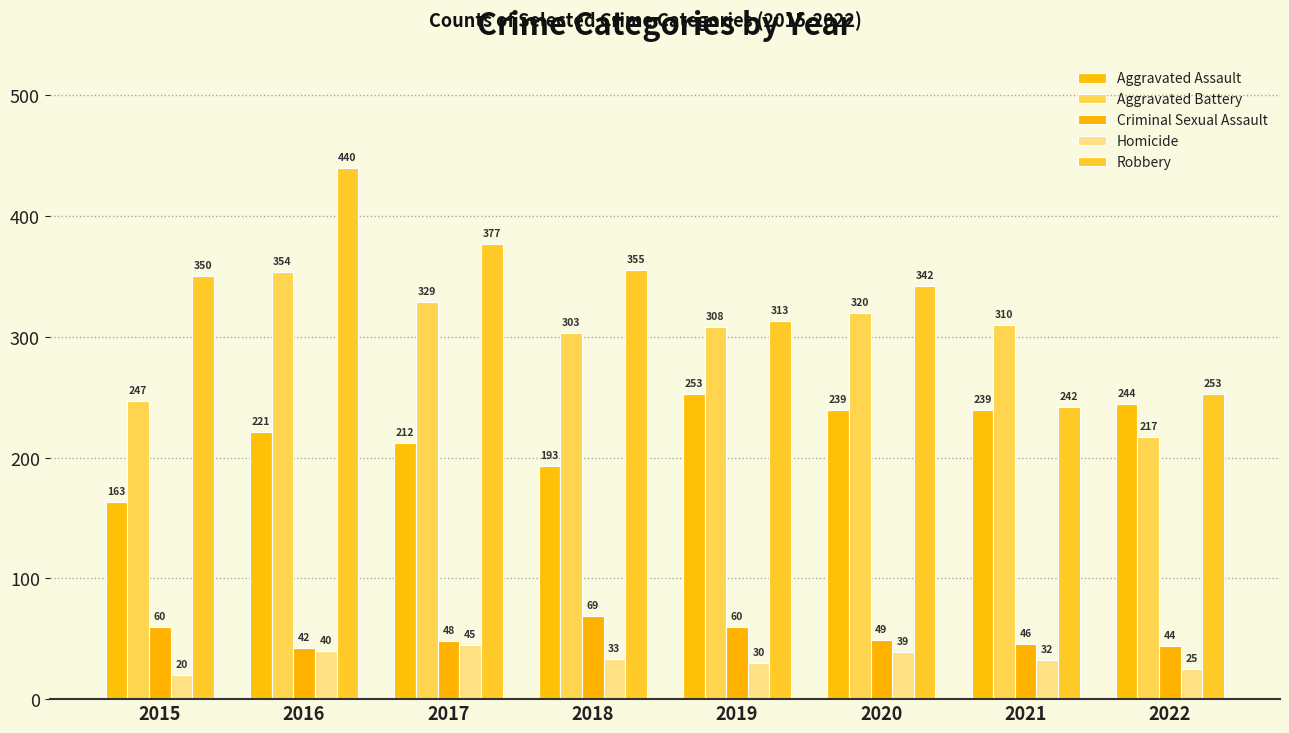

Reading left to right, list all the values displayed in this chart.

Aggravated Assault: 2015=163	2016=221	2017=212	2018=193	2019=253	2020=239	2021=239	2022=244
Aggravated Battery: 2015=247	2016=354	2017=329	2018=303	2019=308	2020=320	2021=310	2022=217
Criminal Sexual Assault: 2015=60	2016=42	2017=48	2018=69	2019=60	2020=49	2021=46	2022=44
Homicide: 2015=20	2016=40	2017=45	2018=33	2019=30	2020=39	2021=32	2022=25
Robbery: 2015=350	2016=440	2017=377	2018=355	2019=313	2020=342	2021=242	2022=253